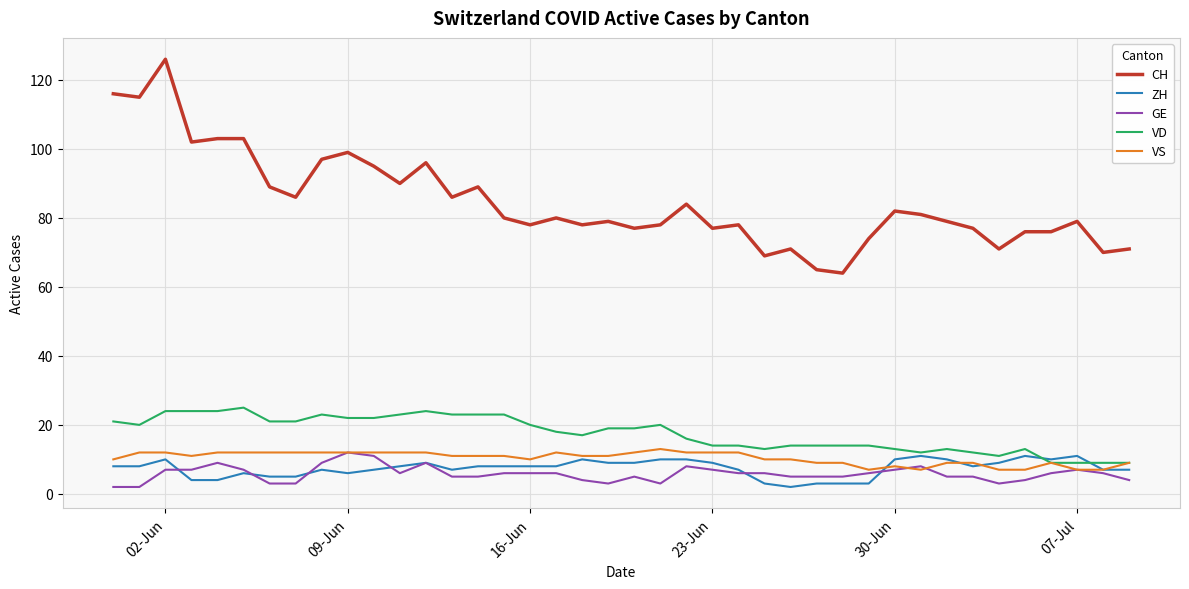

What is the greatest value displayed?

126